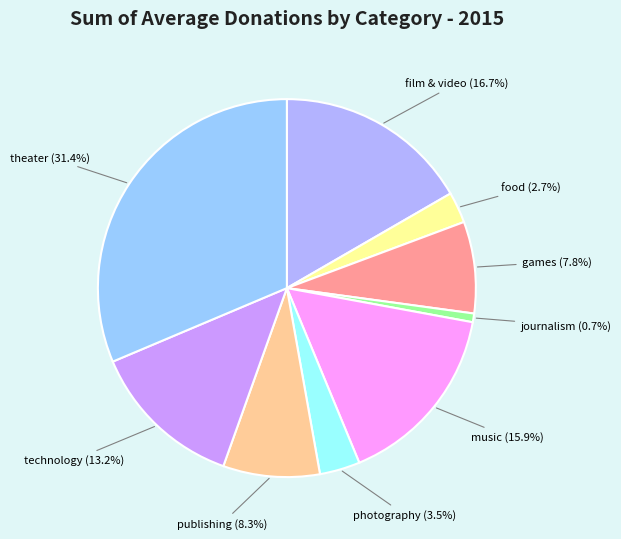

Count the number of slices in the pie.

9